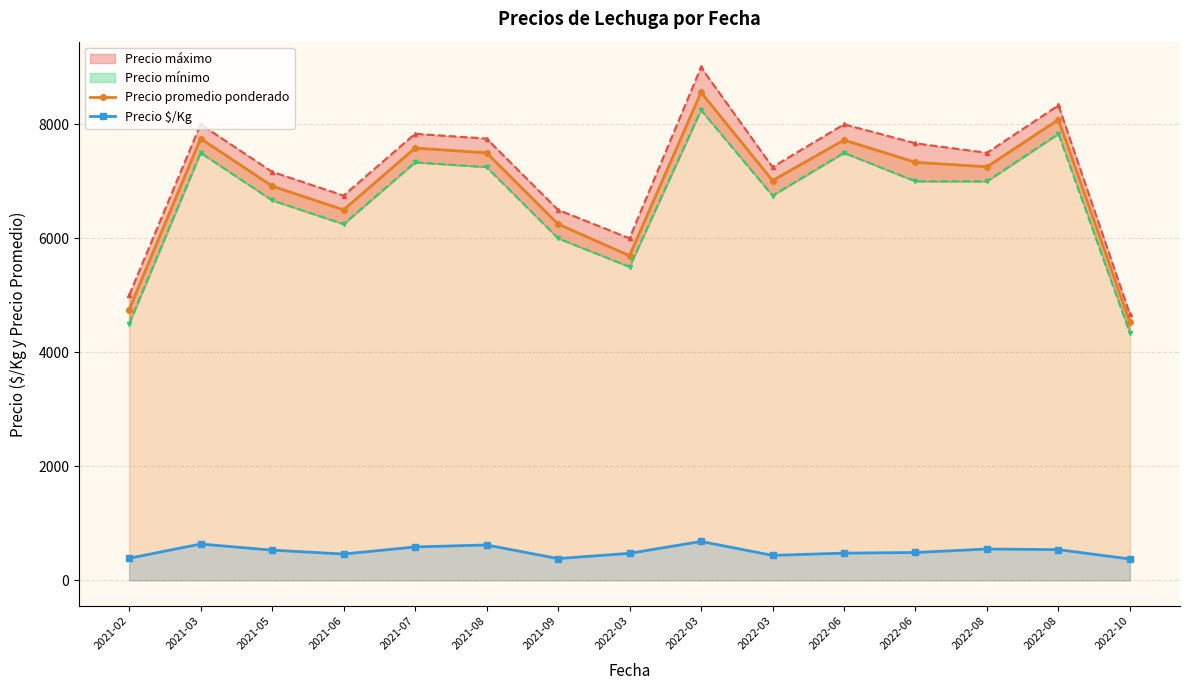

How many data points in Precio $/Kg are less than 489?

7